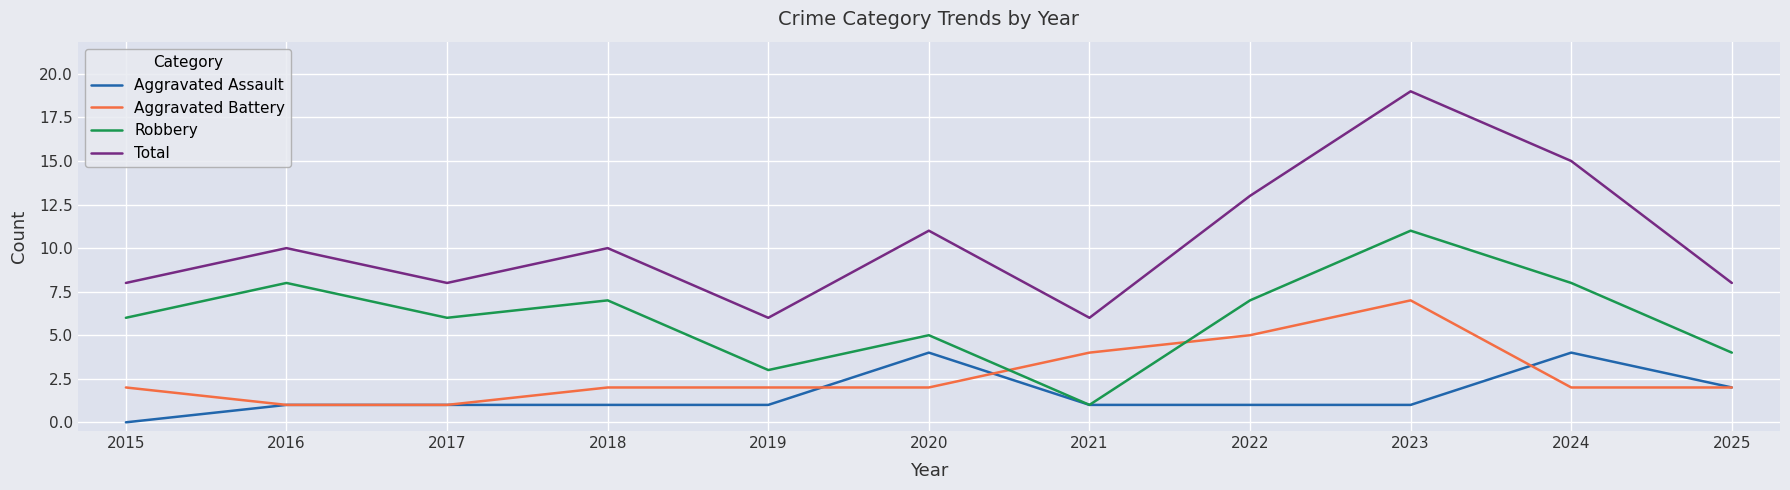

How many Robbery values are between 4 and 8?

8